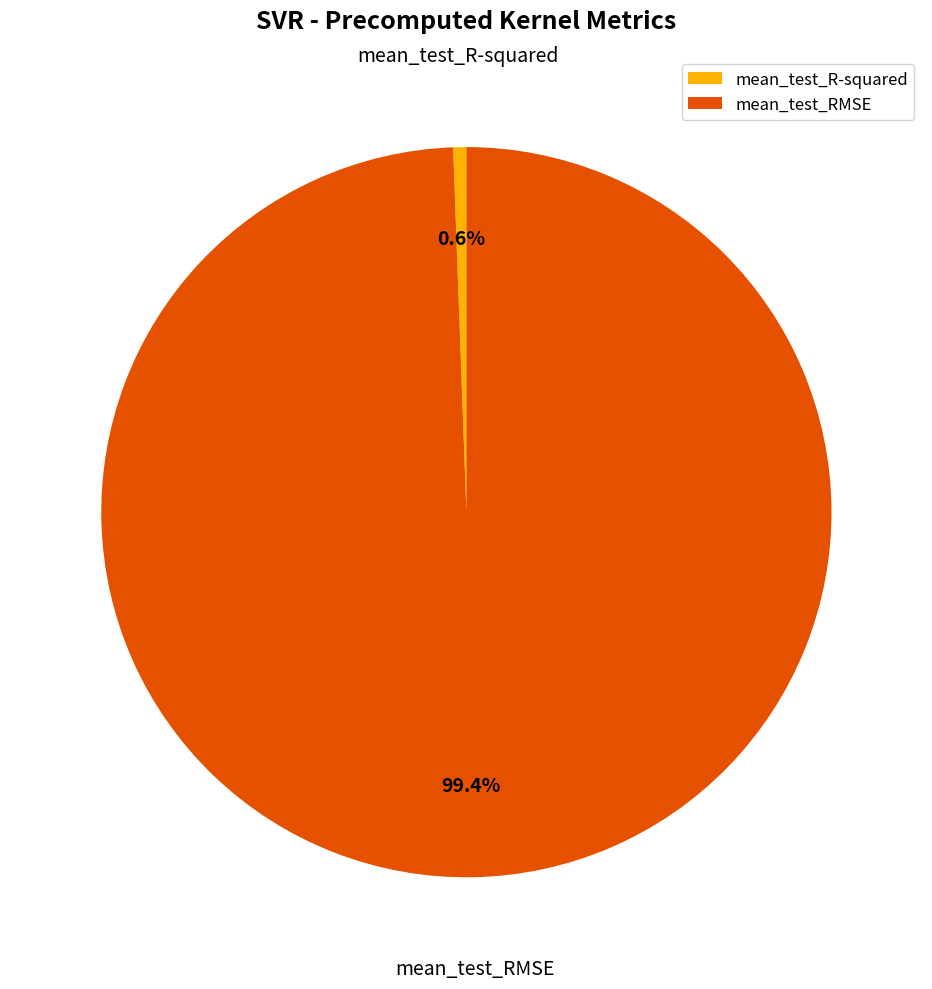

To the nearest percent, what is the difference between the largest and smallest slice percentages?

99%